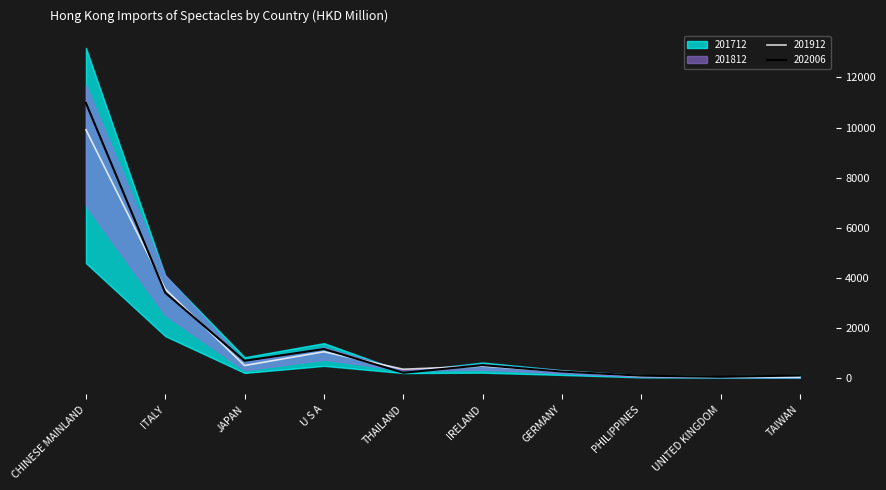

At which category does 201812 reach its first local valley?

JAPAN